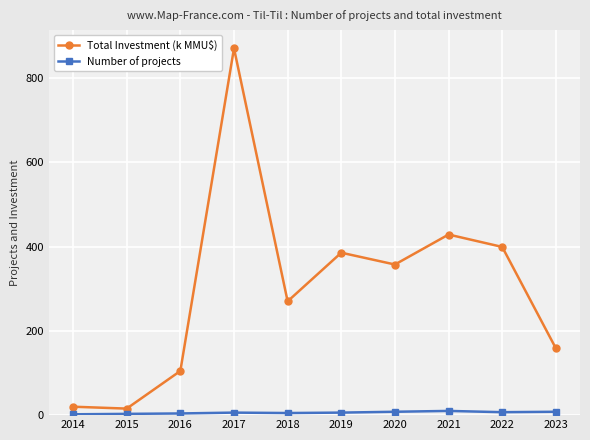

At 2022, list the series in order from largest to smallest.

Total Investment (k MMU$), Number of projects